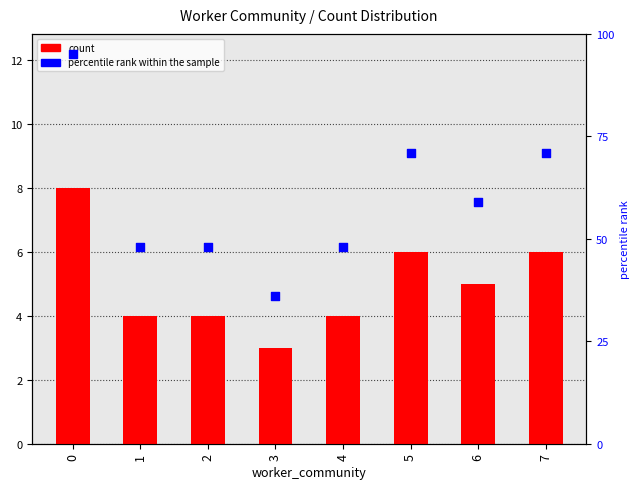

Is the value of percentile rank within the sample at 2 greater than the value of count at 3?

Yes